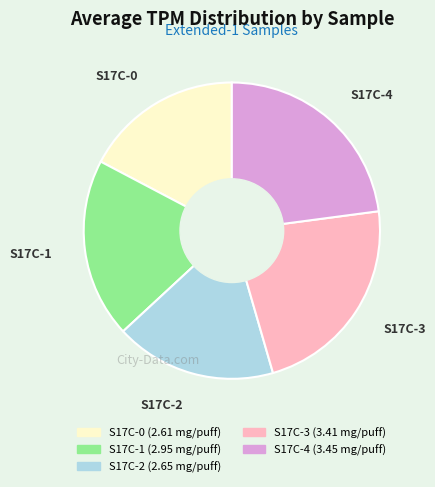

How many segments does this pie chart have?

5